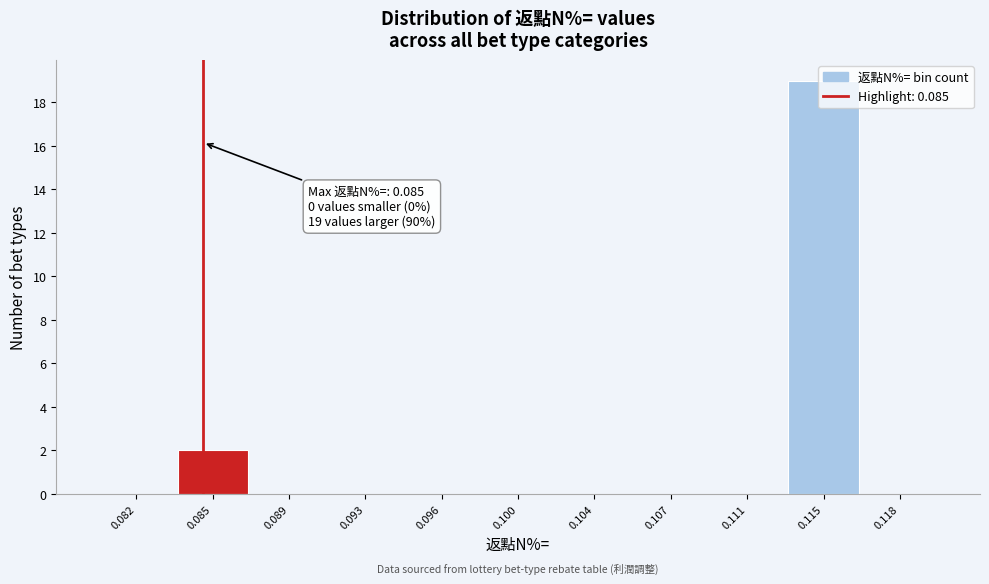

What is the sum of all values?

21